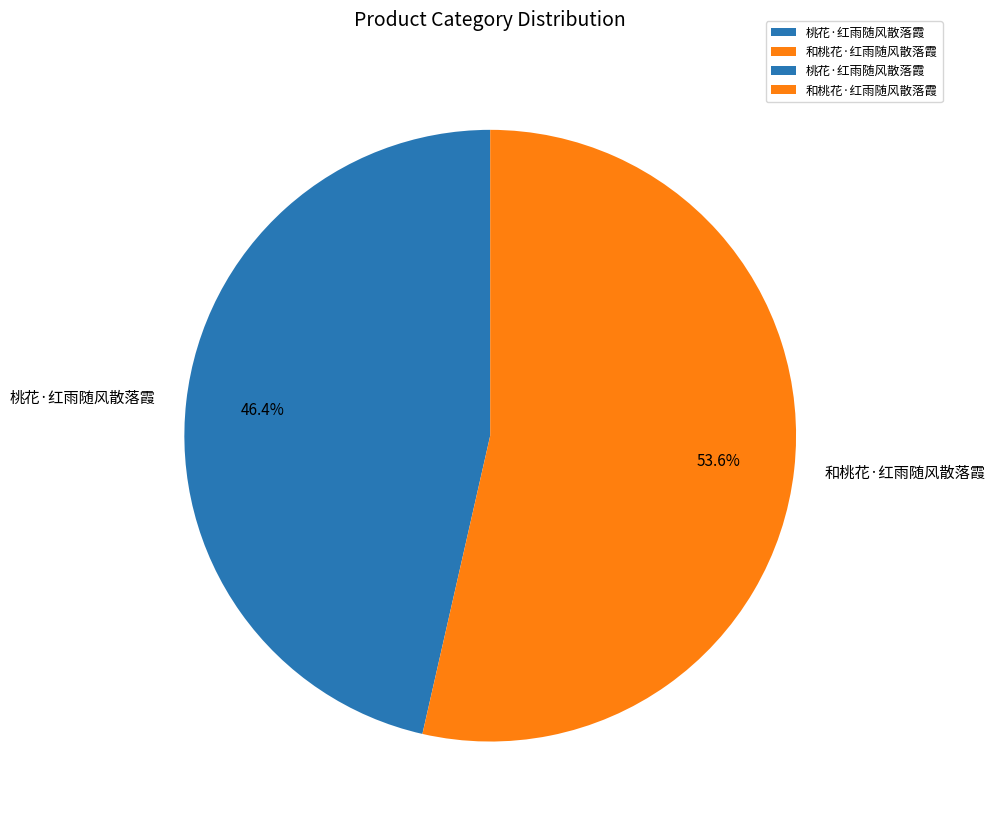

What portion of the pie excludes 和桃花·红雨随风散落霞?

46.4%